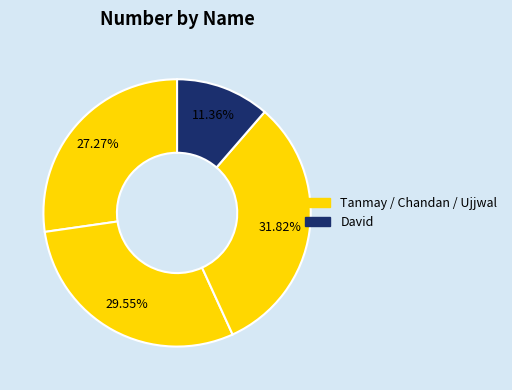

Does any single category account for the majority?

No